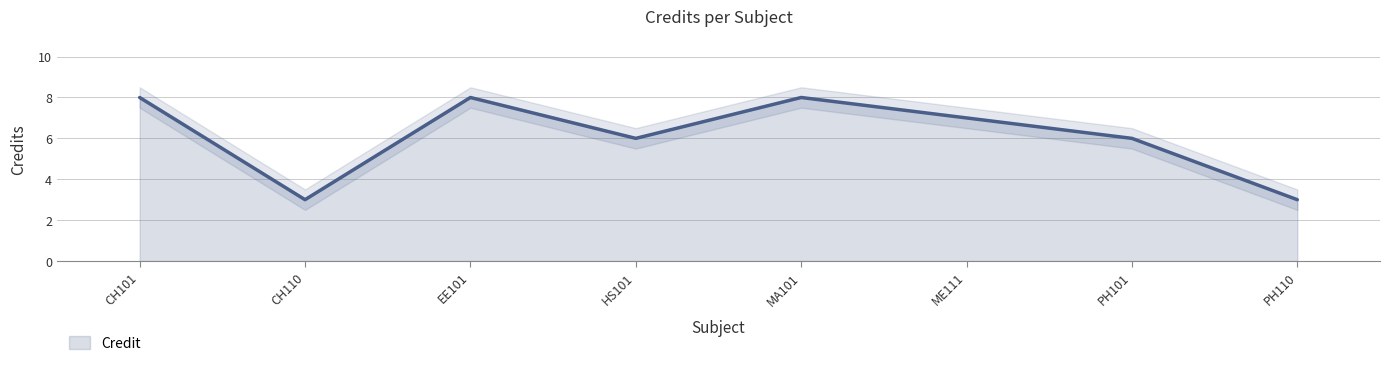

What is the label of the 7th point from the left?

PH101